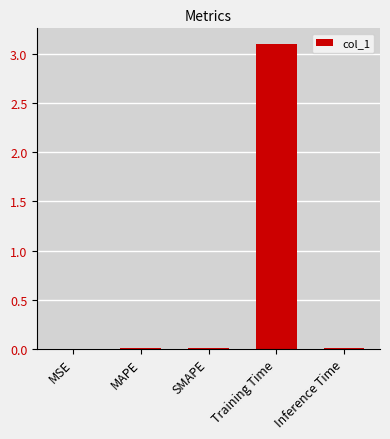

What is the sum of all values?

3.1